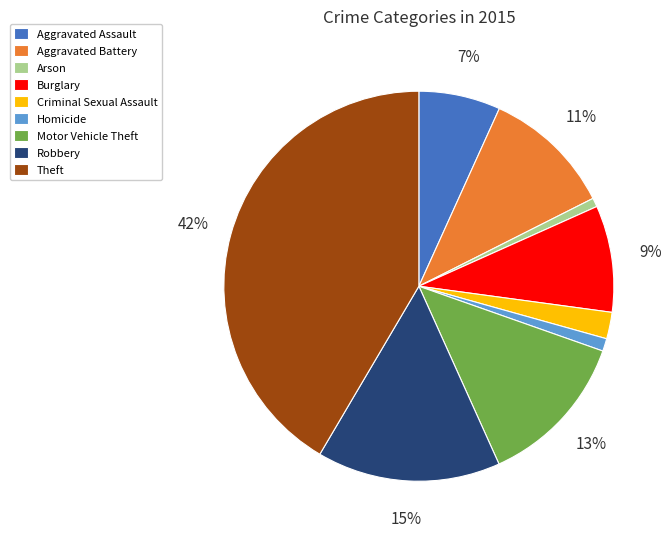

Does Aggravated Battery account for over 50% of the chart?

No